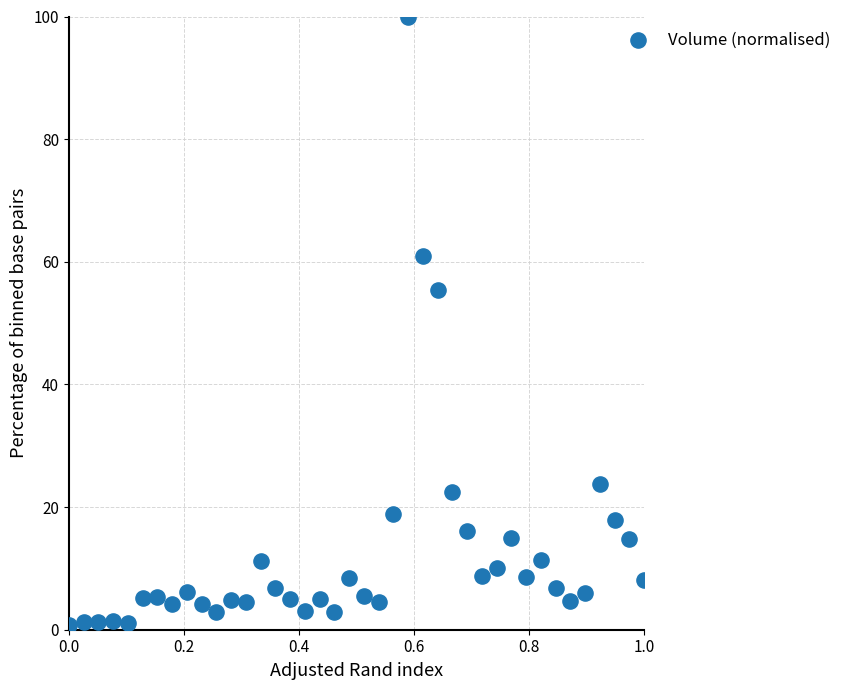

What is the range of Y values (max minus min)?

99.2